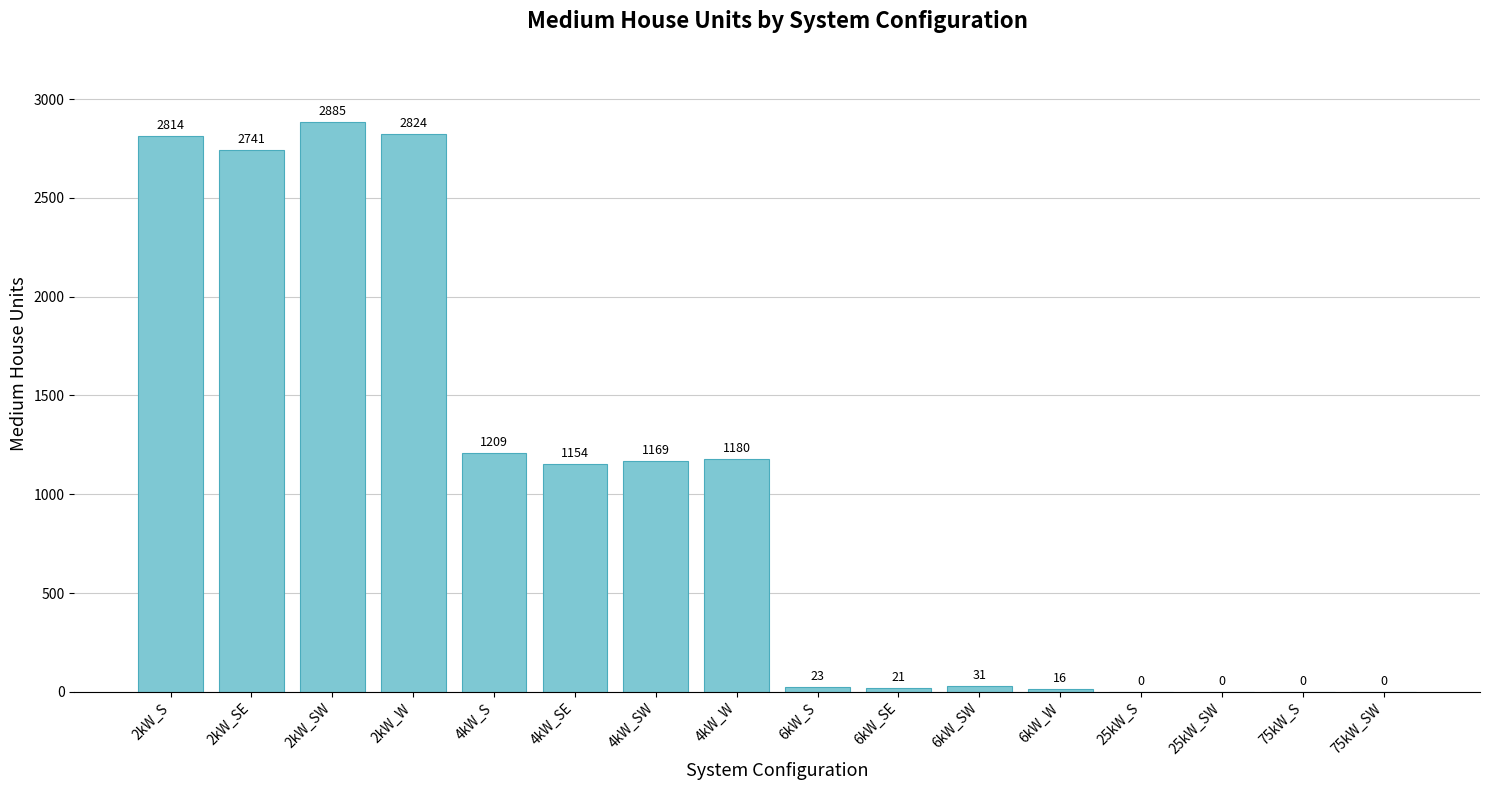

What is the change in value from 4kW_SW to 6kW_W?

-1153